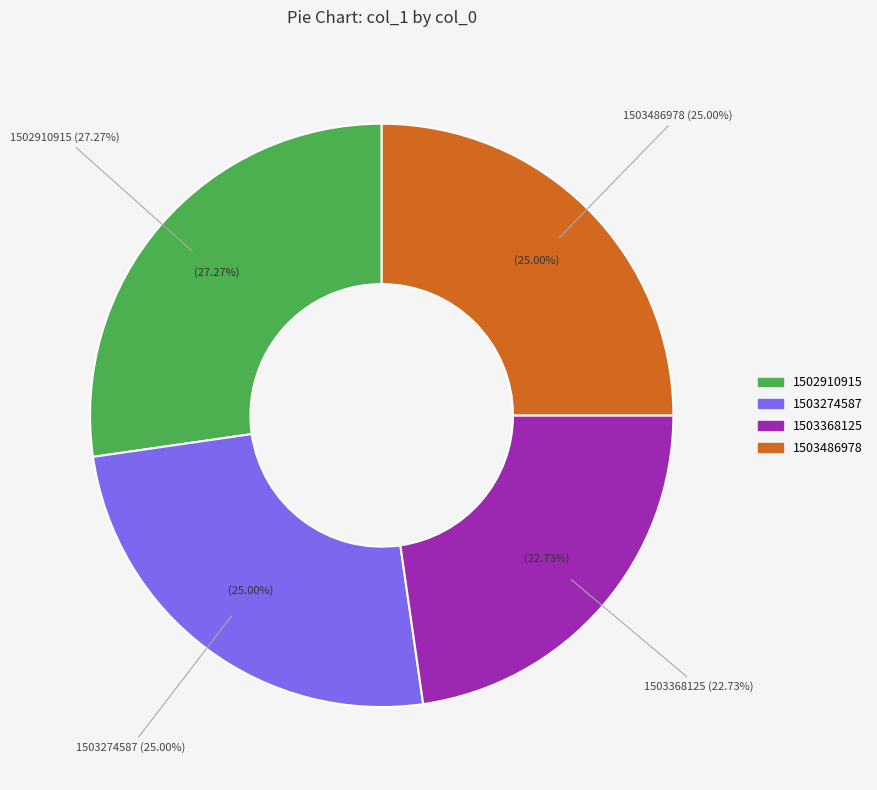

Approximately how many times larger is the value at 1502910915 compared to 1503274587?

1.1